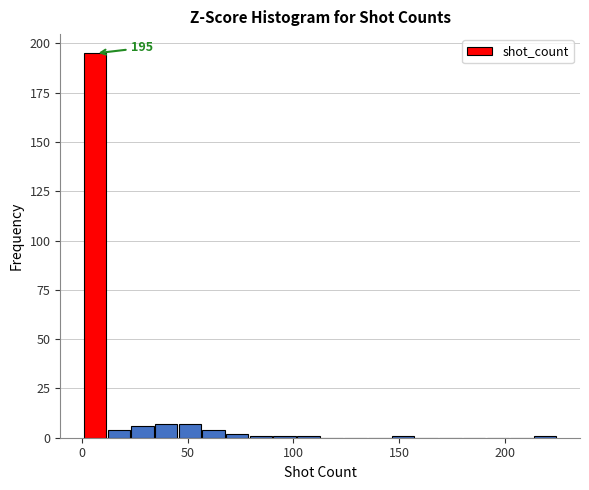

Read against the x-axis, roughly where is the centre of the tallest bar?

5